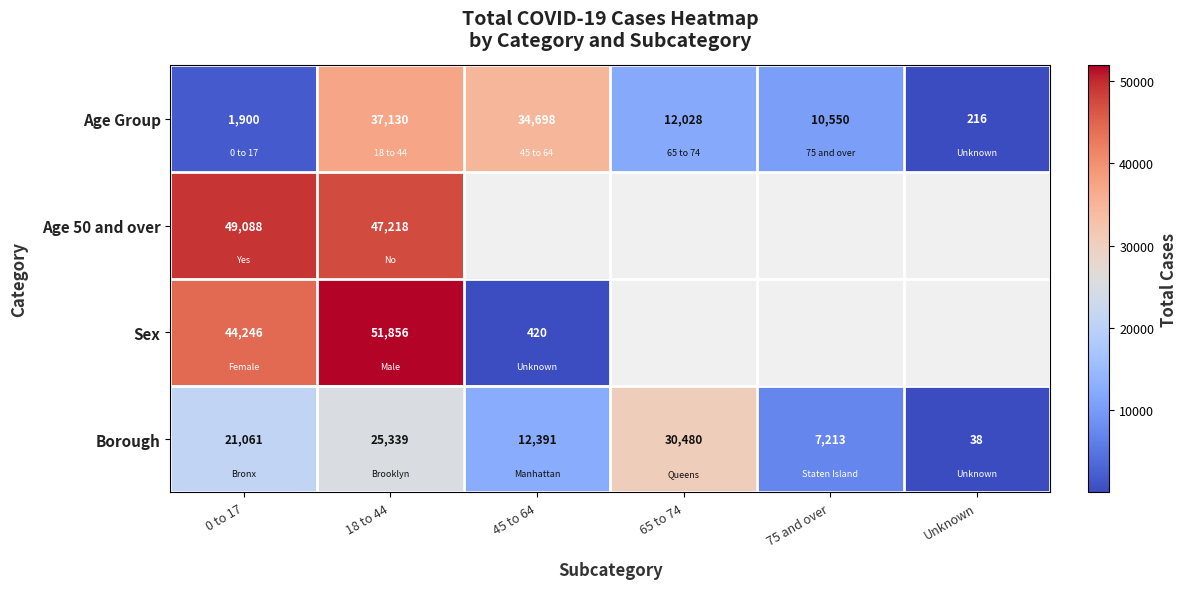

Between 0 to 17 and 65 to 74, which is larger?

65 to 74